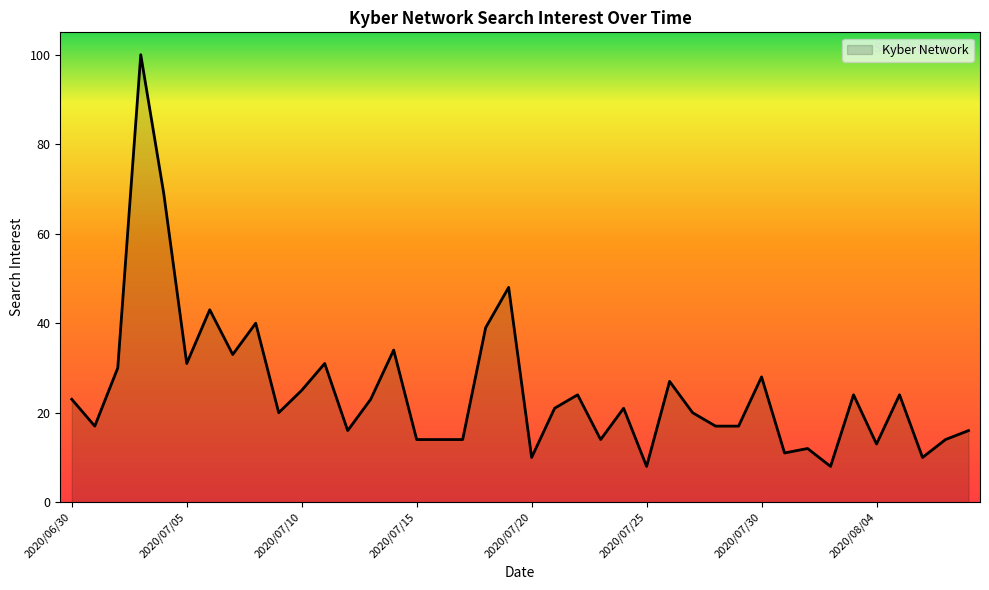

What is the difference between the maximum and minimum values?

92